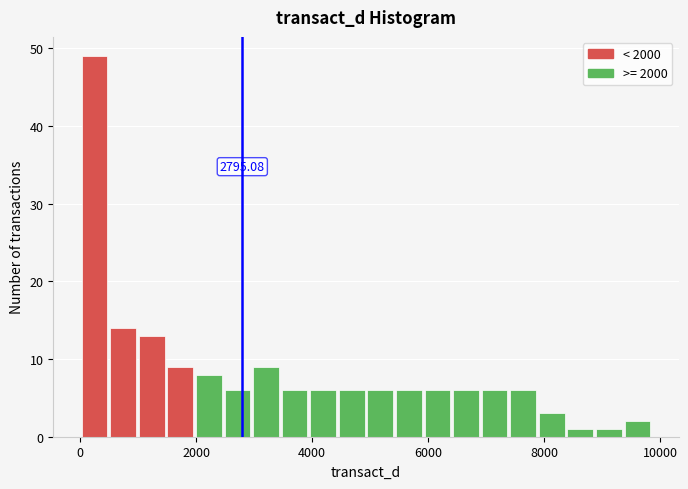

Read against the x-axis, roughly where is the centre of the tallest bar?

200